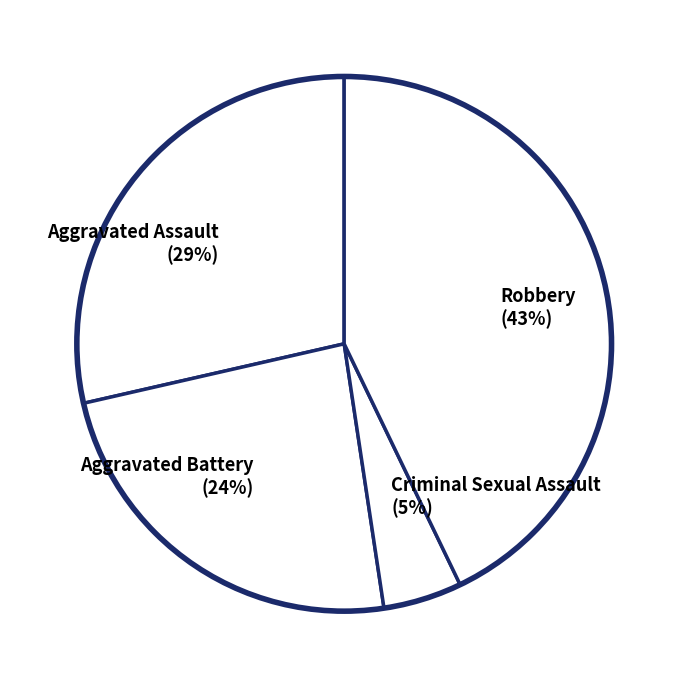

How many segments does this pie chart have?

4